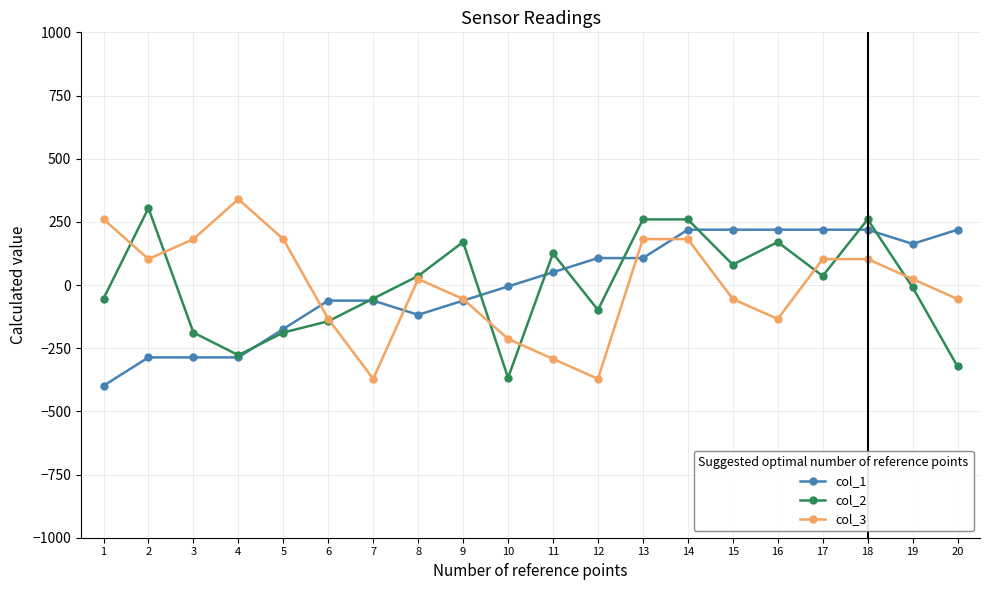

True or false: col_2 has more than 1 interior local peaks.

True